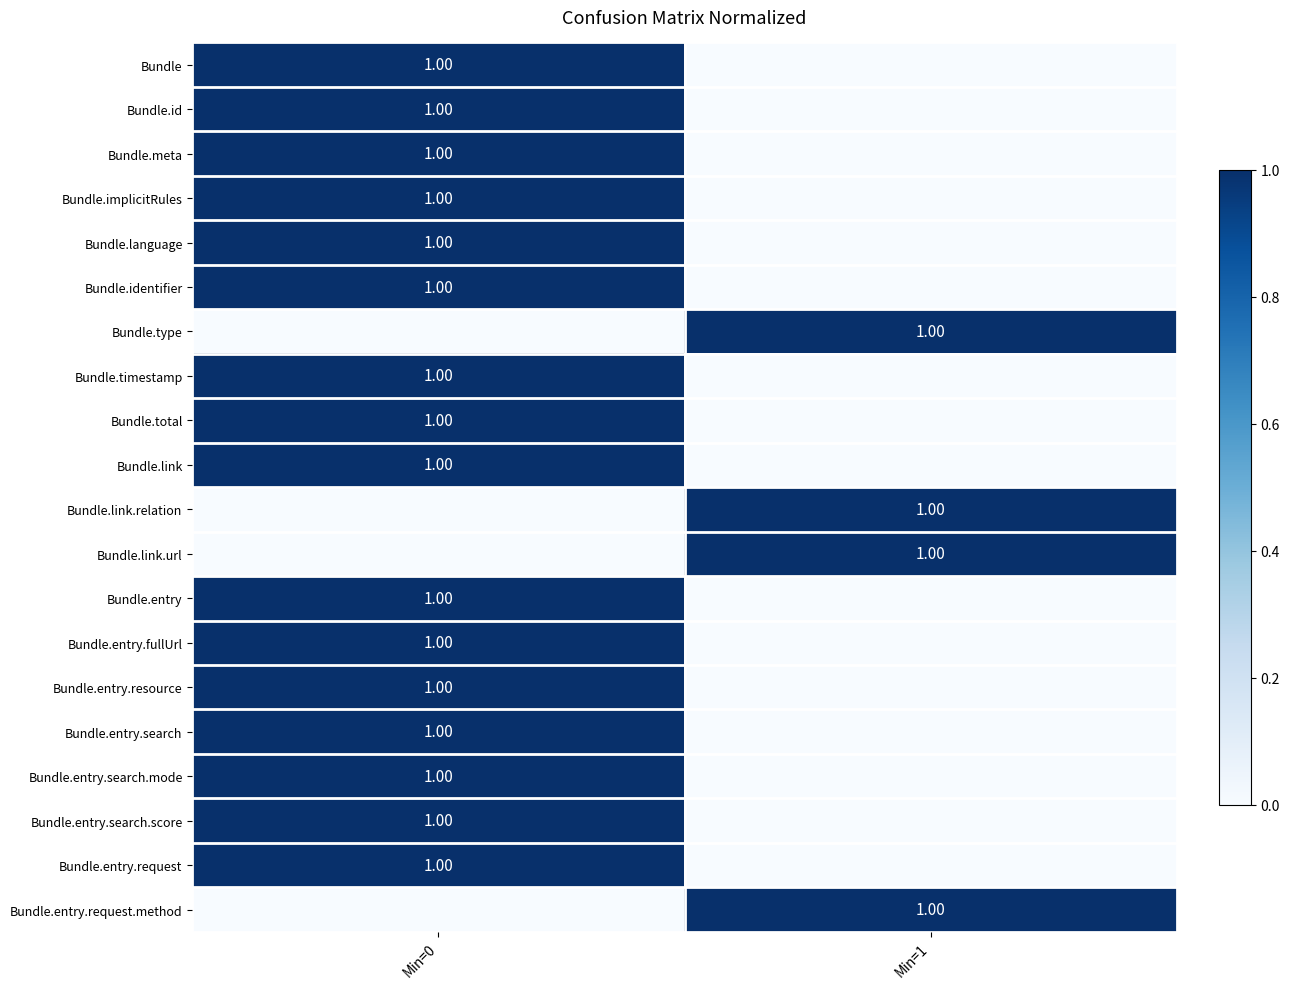

Which series has the largest total across all categories?

Bundle